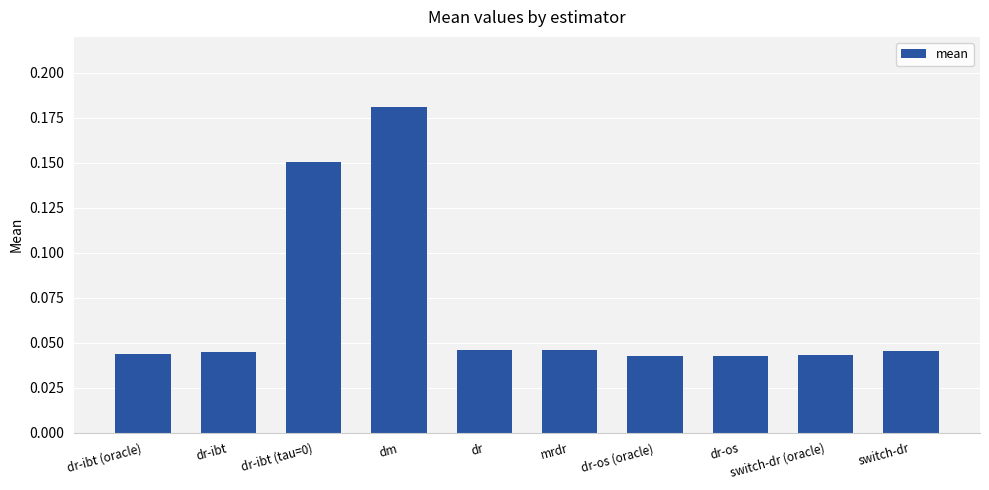

What is the change in value from dr-ibt to dm?

+0.1